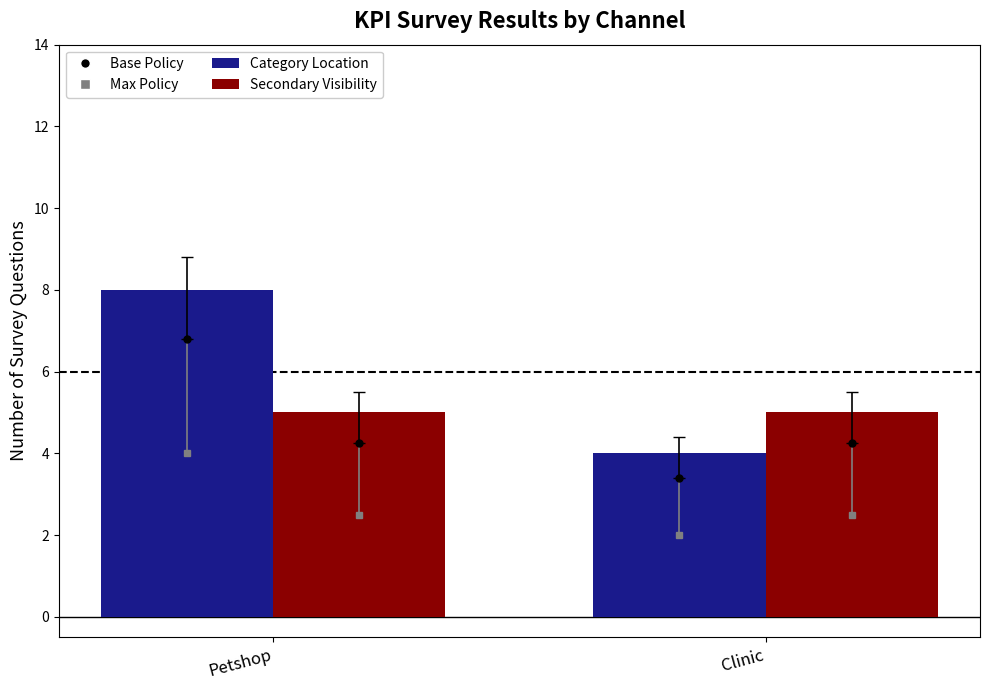

What position from the right is Petshop?

2